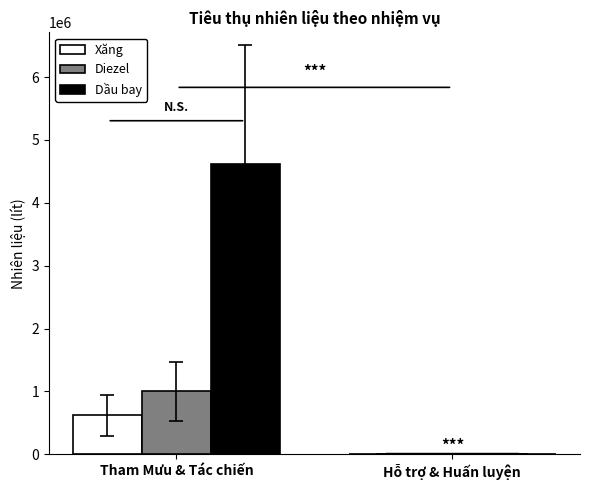

Is it true that Xăng equals 4442.7 at Hỗ trợ & Huấn luyện?

True